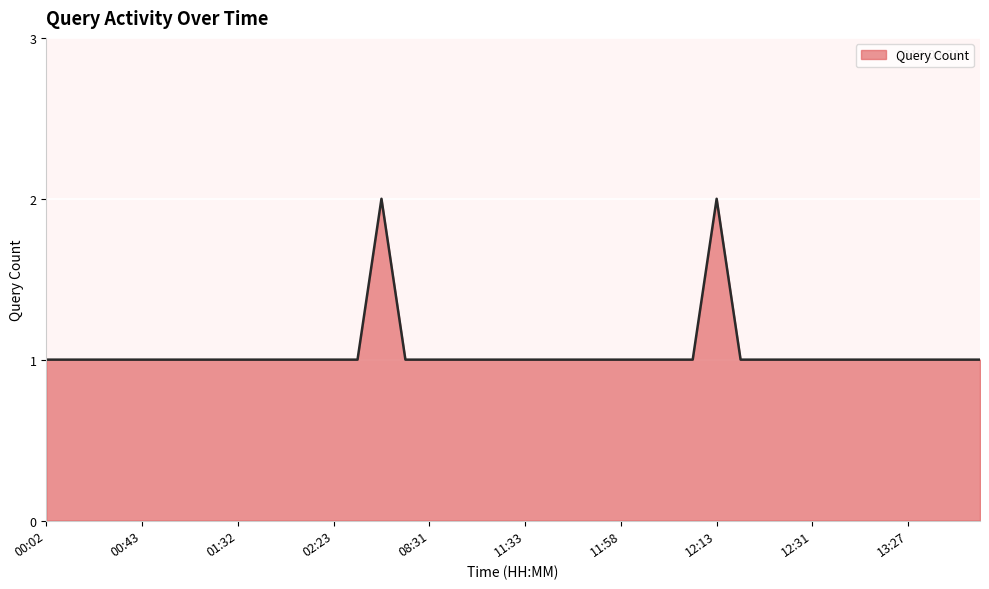

What is the difference between the maximum and minimum values?

1